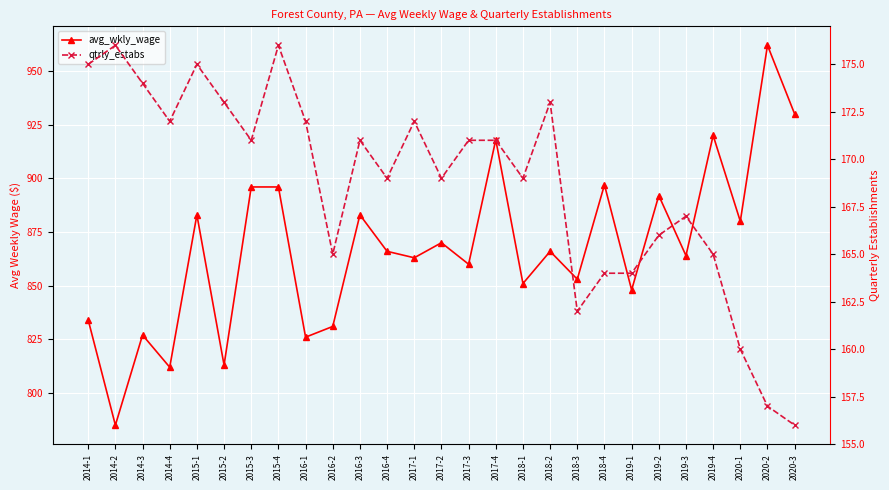

The avg_wkly_wage series shows 376 at 2016-3. True or false?

False